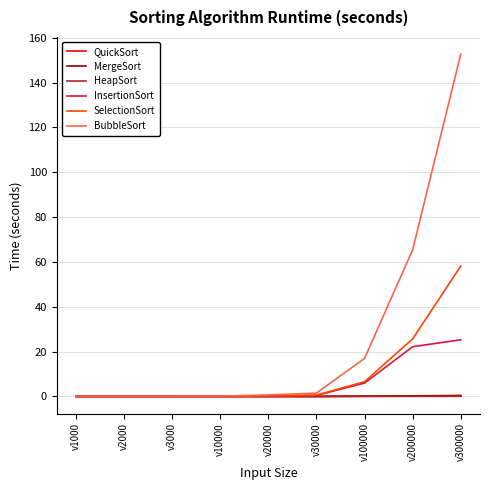

Between v2000 and v300000, which series saw the biggest shift?

BubbleSort